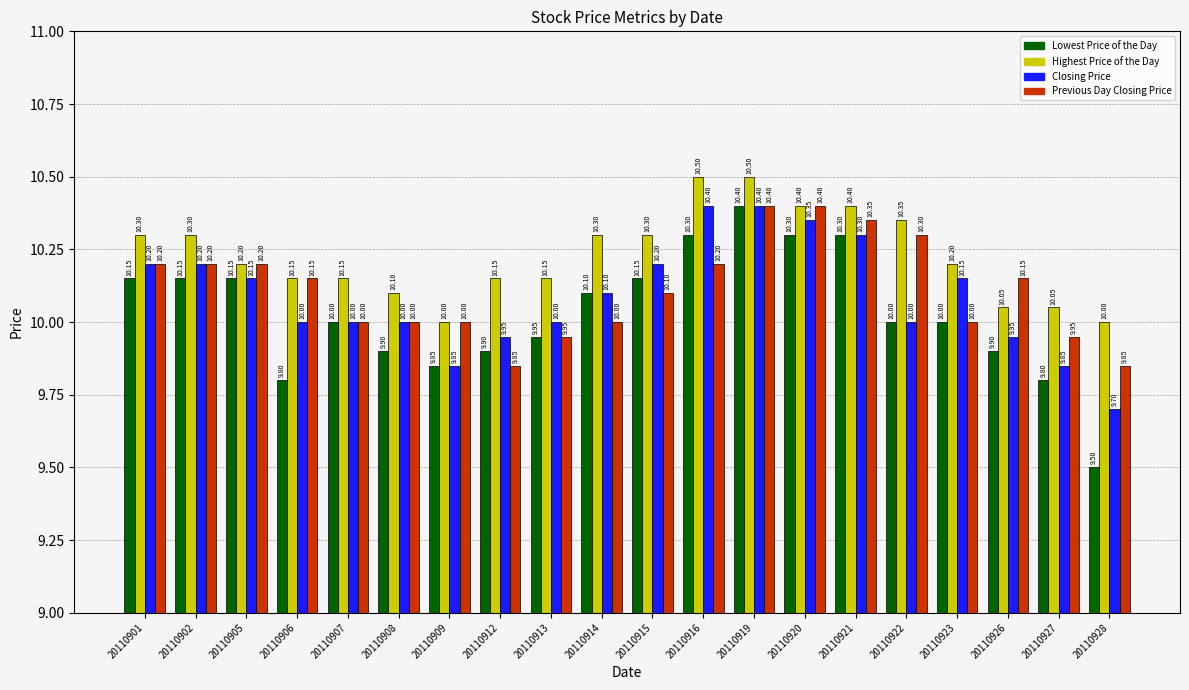

Which series has the widest spread of values?

Lowest Price of the Day